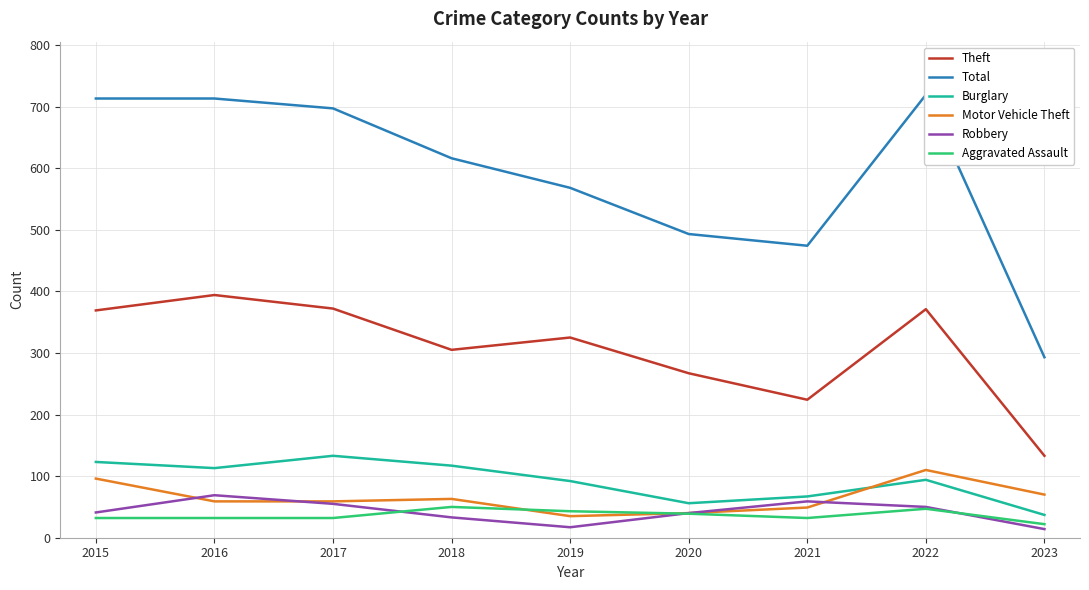

Rank the series at 2015 from lowest to highest value.

Aggravated Assault, Robbery, Motor Vehicle Theft, Burglary, Theft, Total